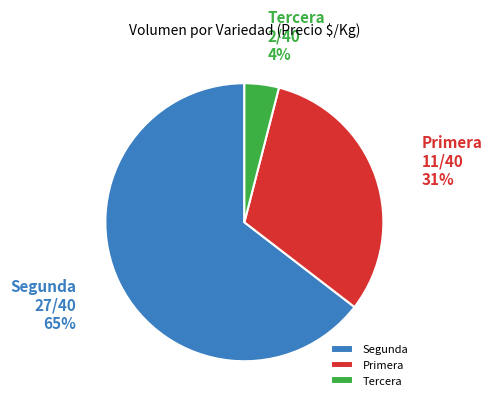

To the nearest percent, what portion does Segunda represent?

65%